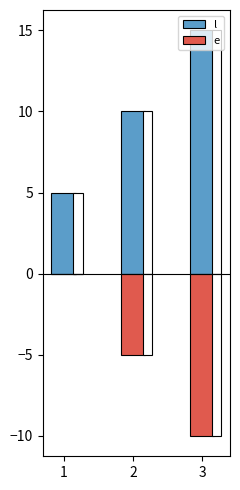

How many values in the l series are below 10?

1